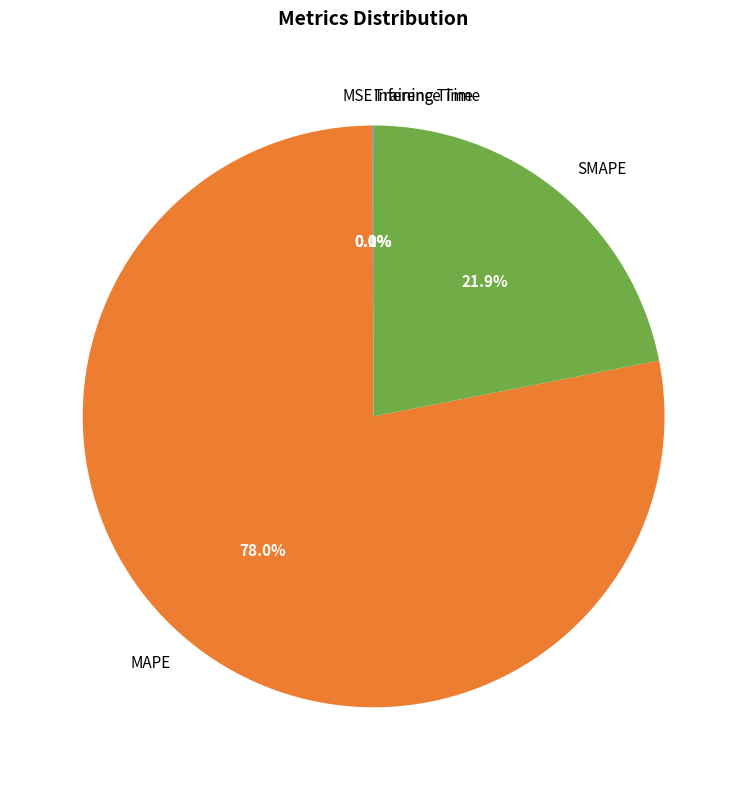

What is the largest slice in the pie chart?

MAPE